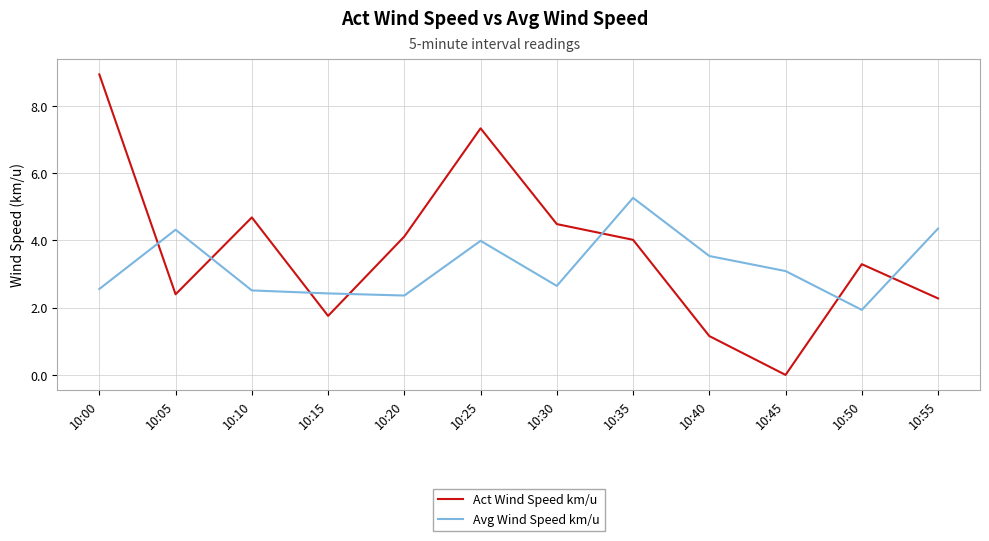

Which series has the largest total across all categories?

Act Wind Speed km/u